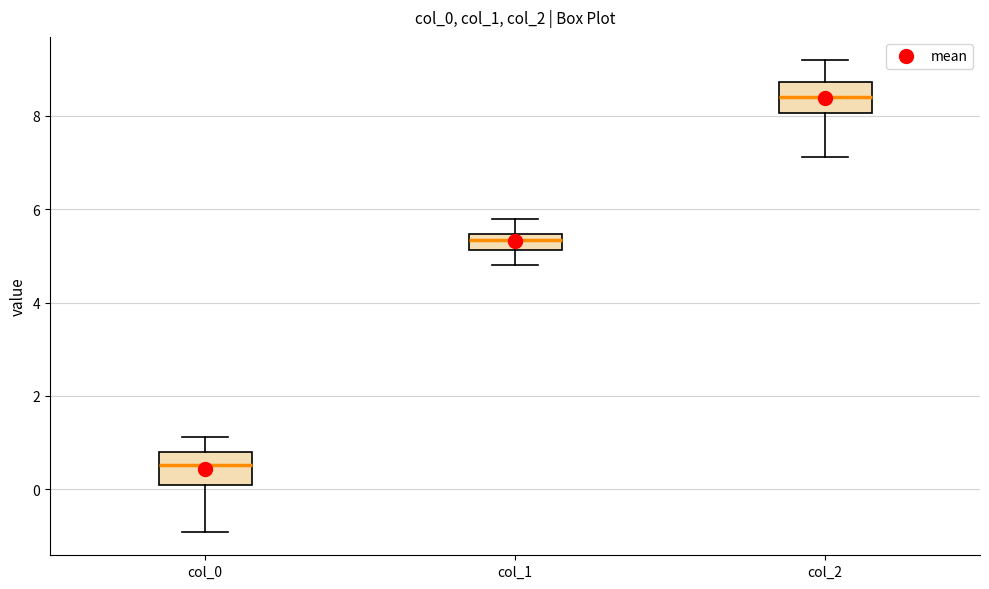

Which box's median line is the highest?

col_2